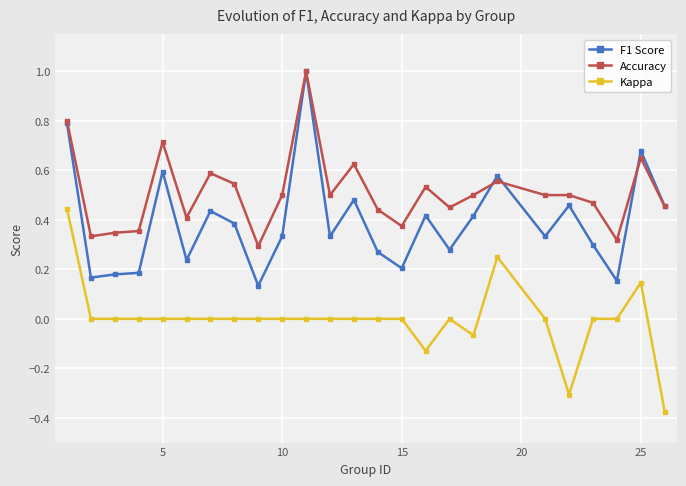

Which series has the largest total across all categories?

Accuracy